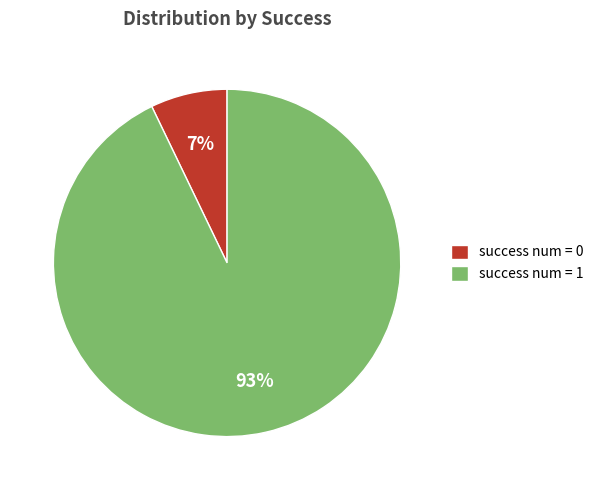

True or false: success num = 1 accounts for 99% of the total.

False